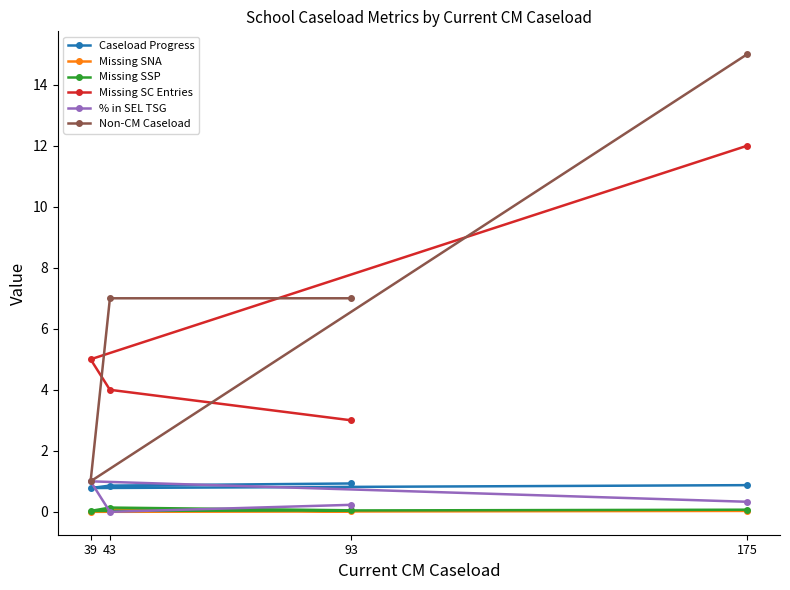

Count the number of categories in the chart.

4